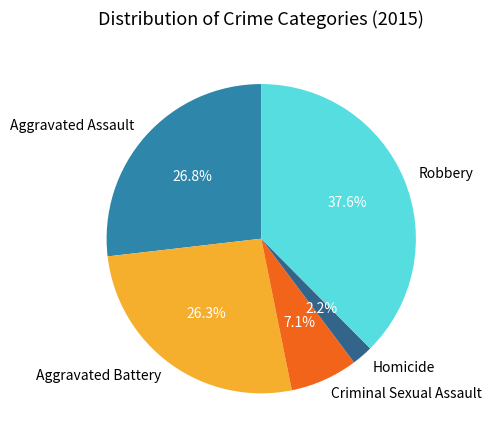

Does Homicide represent more than half of the total?

No